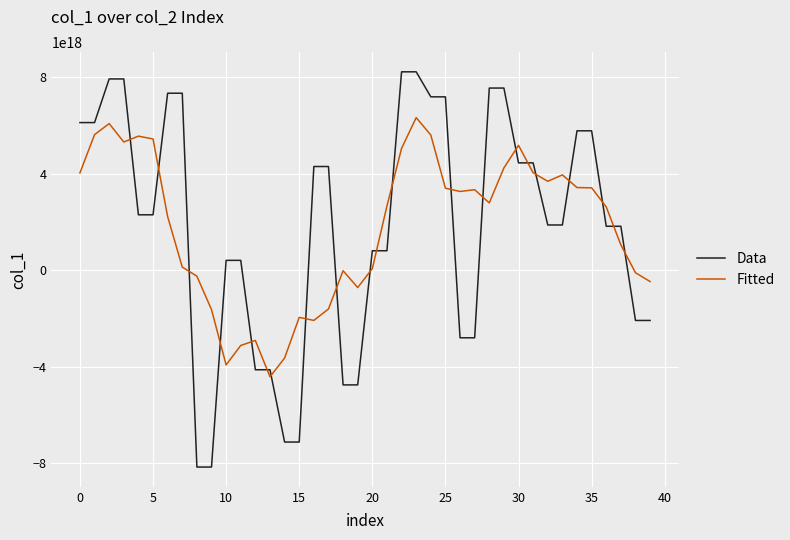

Rank the series by their maximum value, from lowest to highest.

Fitted, Data